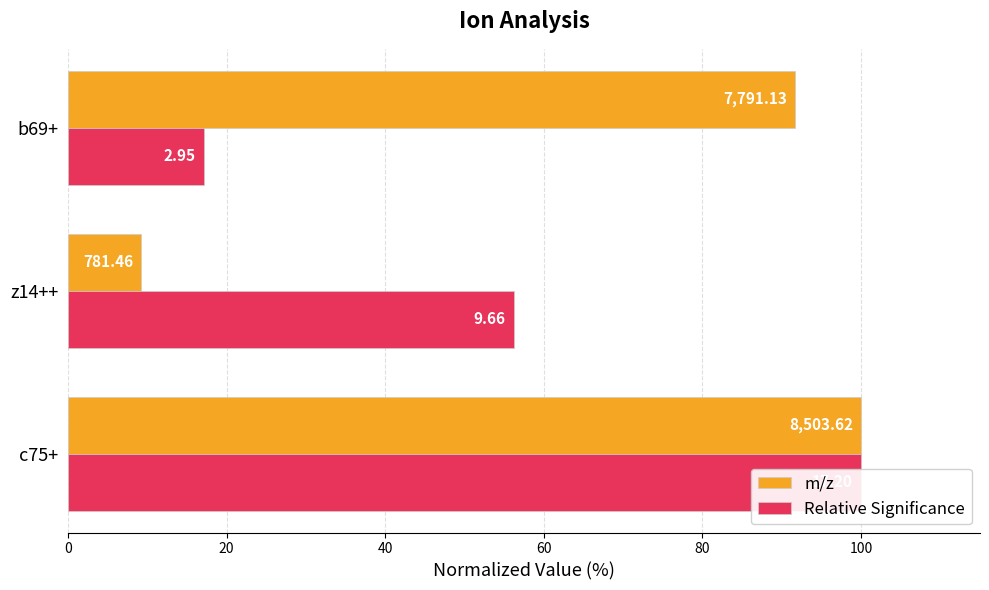

How many series are shown in this chart?

2